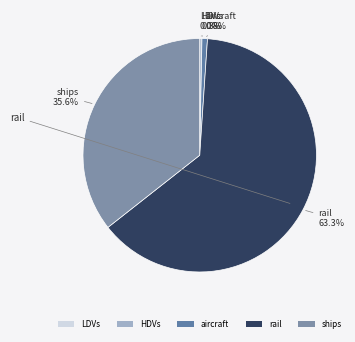

Do HDVs and aircraft together represent more than half of the pie?

No